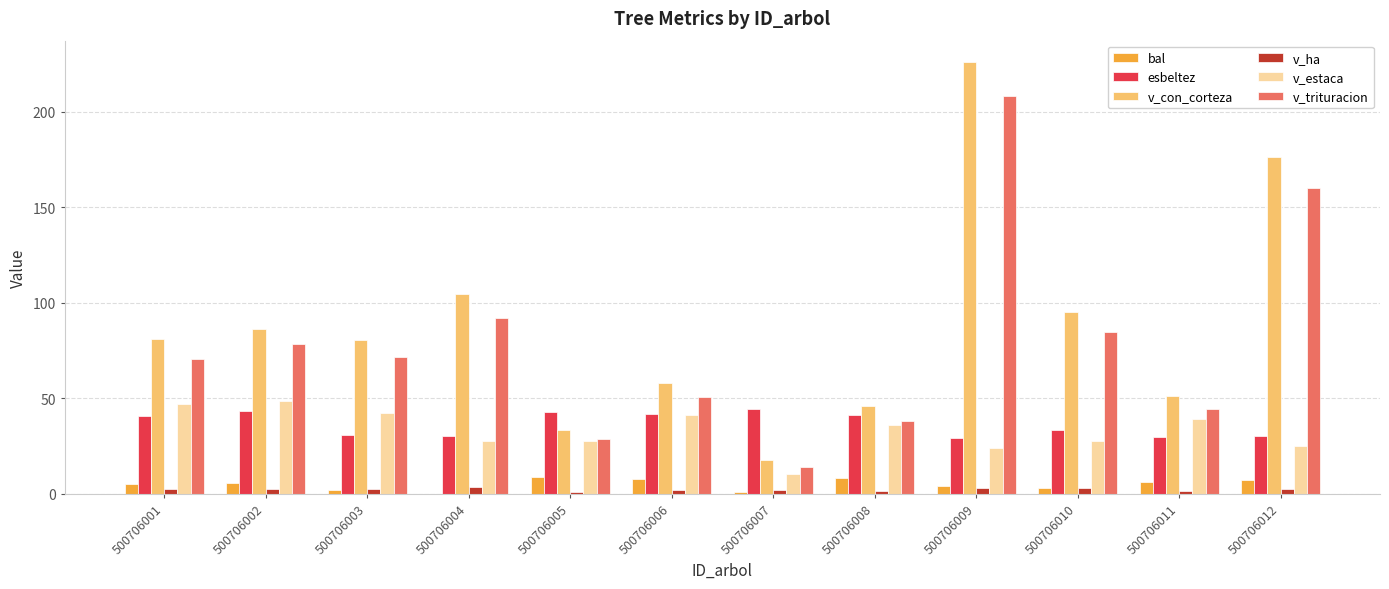

What is the maximum value shown in the chart?

225.8